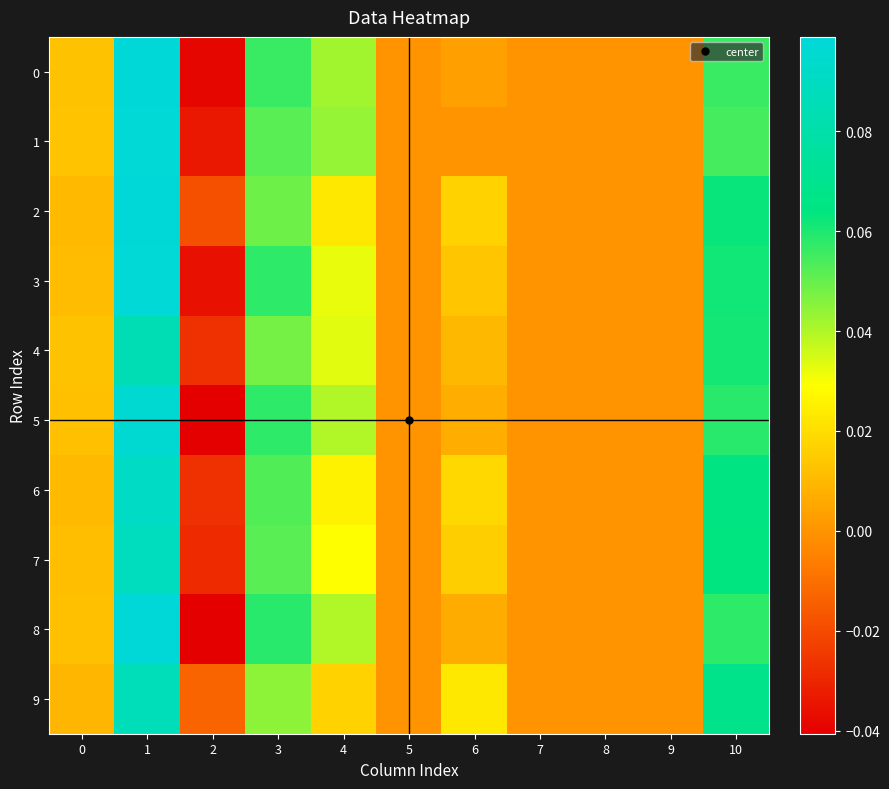

What is the greatest value displayed?

0.1